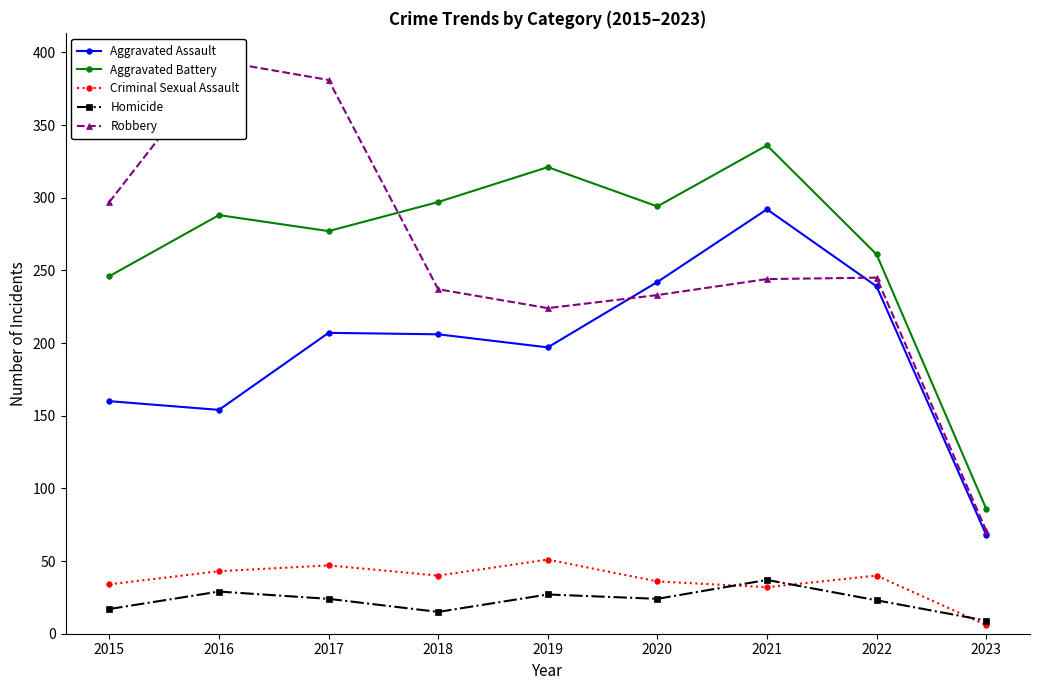

Where is Criminal Sexual Assault nearest to the value 28?

2021